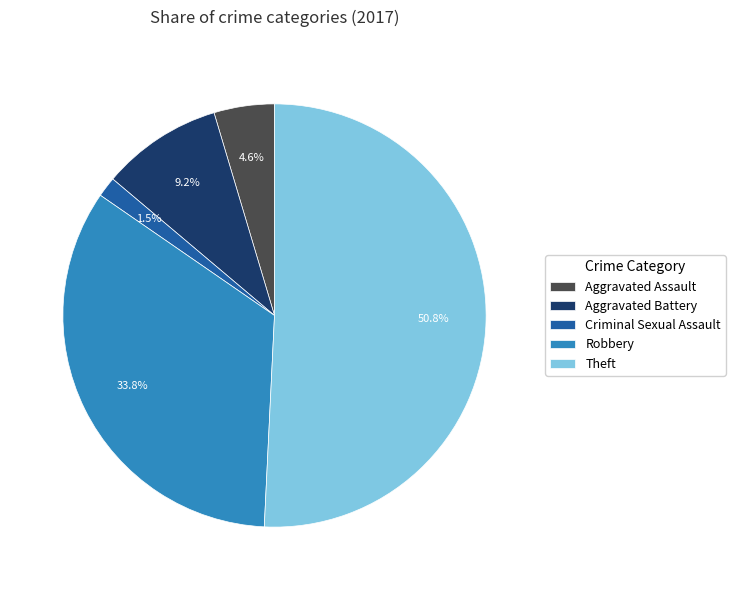

What is the majority slice?

Theft